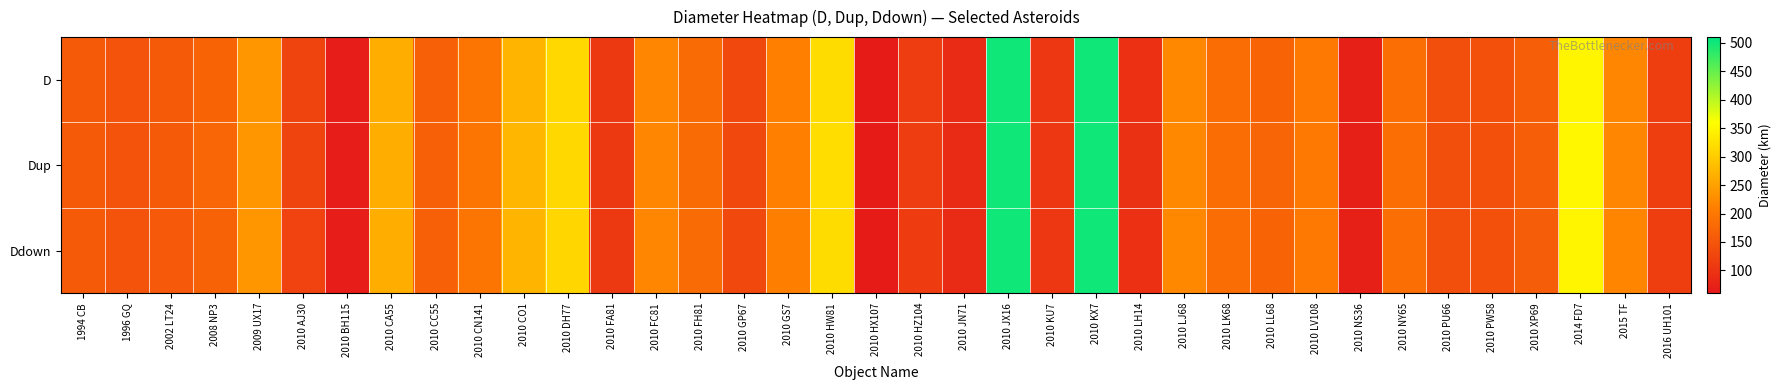

What is the greatest value displayed?

500.0